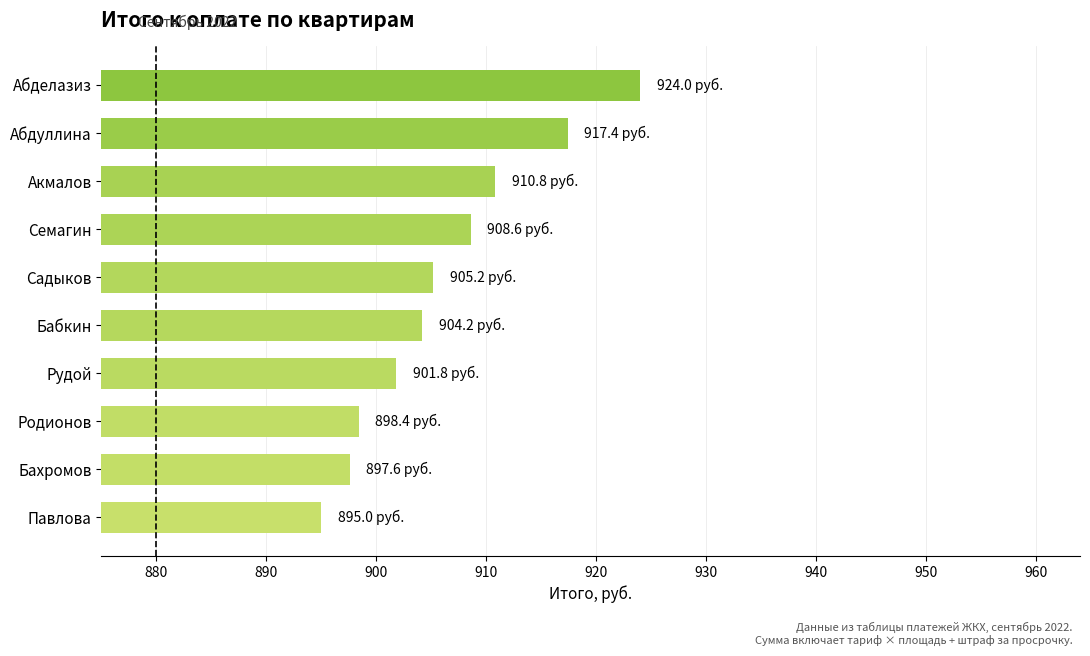

Which has a higher value, Бахромов or Павлова?

Бахромов